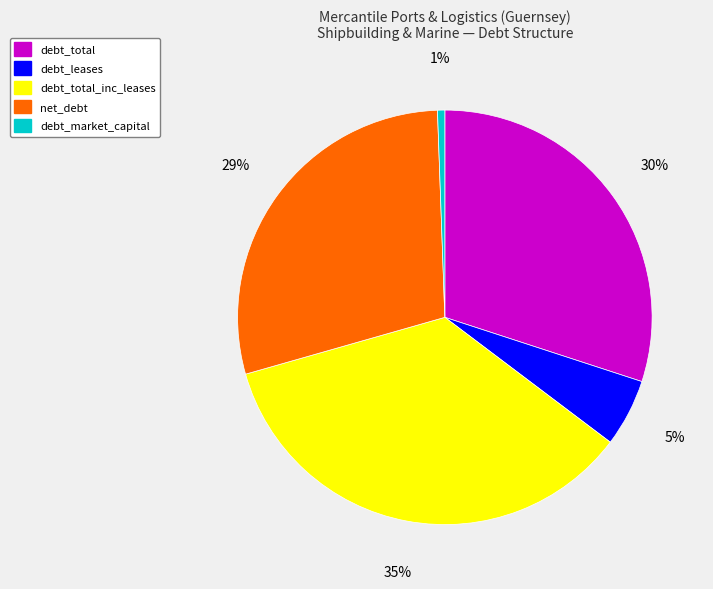

Count the number of slices in the pie.

5